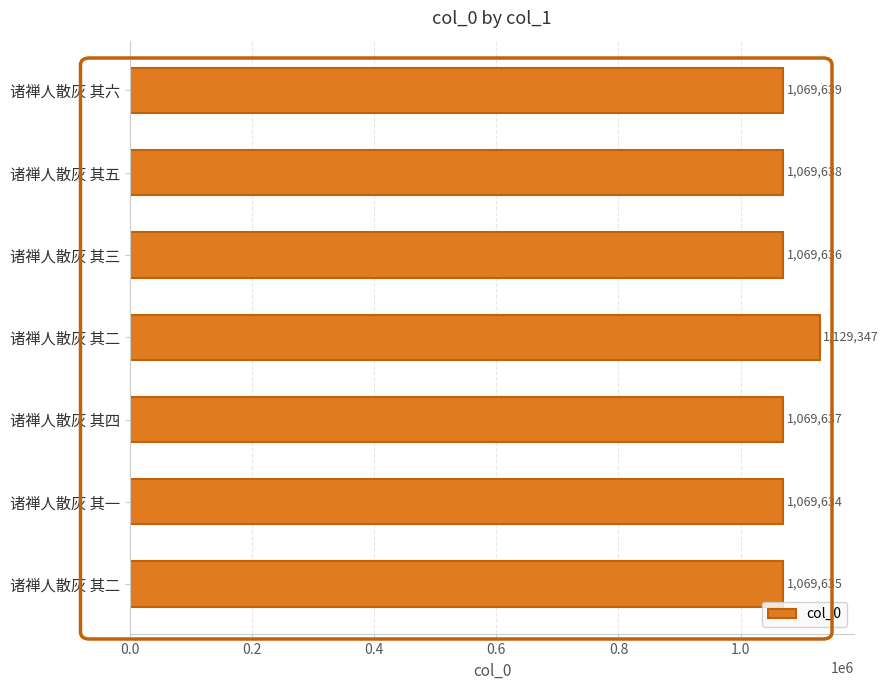

How many bars are there in total?

7